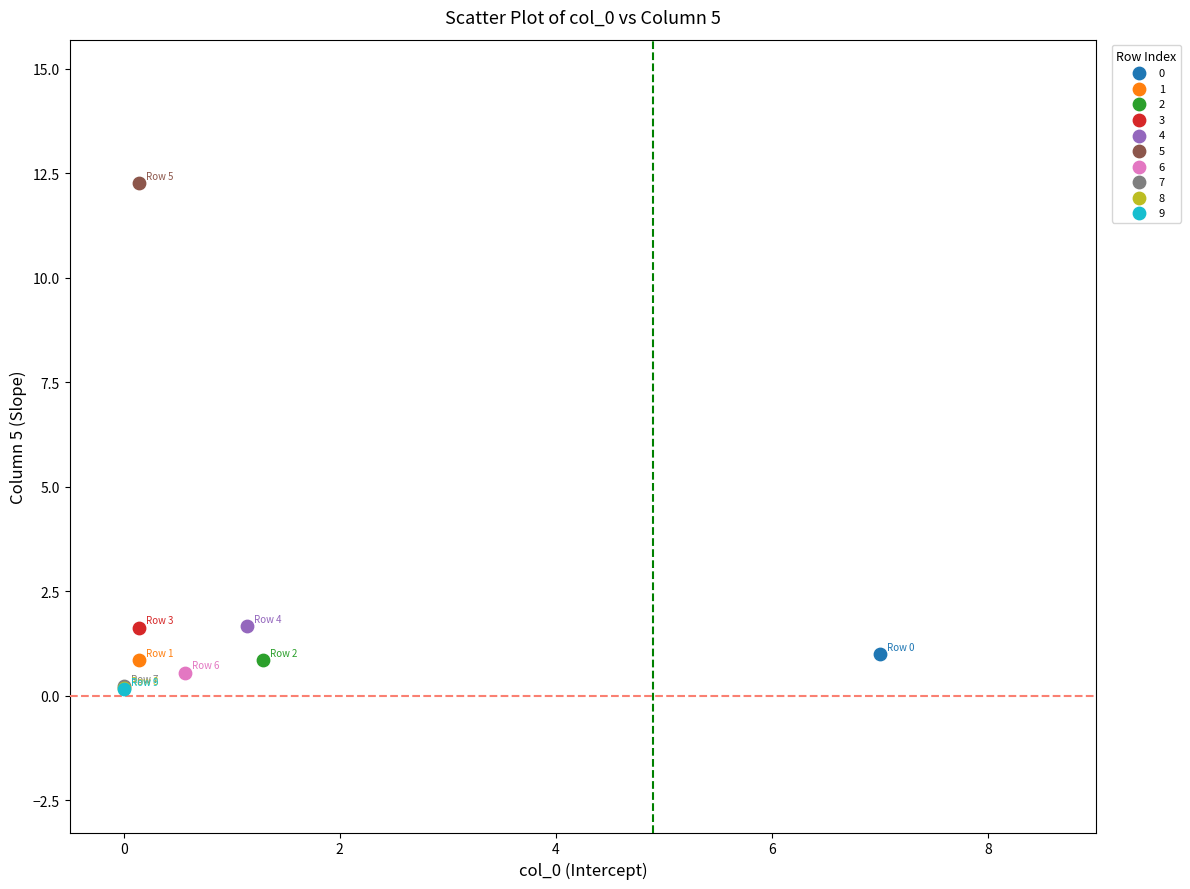

Which series contains the highest Y value?

5